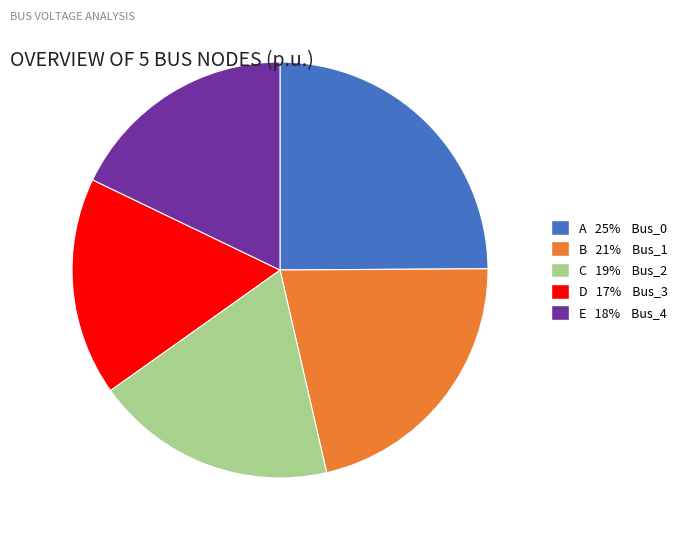

Is there a majority slice in this chart?

No